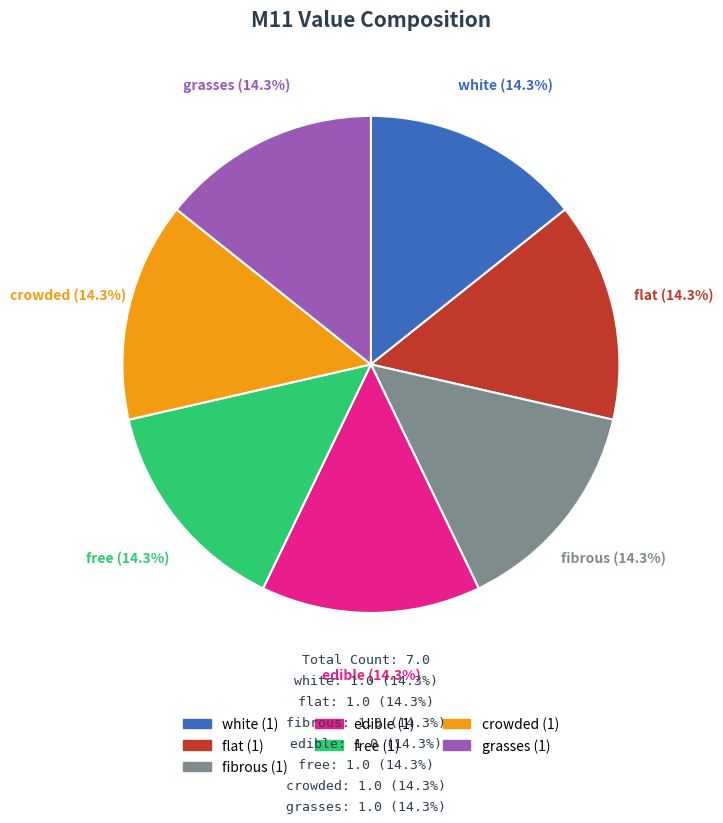

Is there any slice that represents more than half of the pie?

No